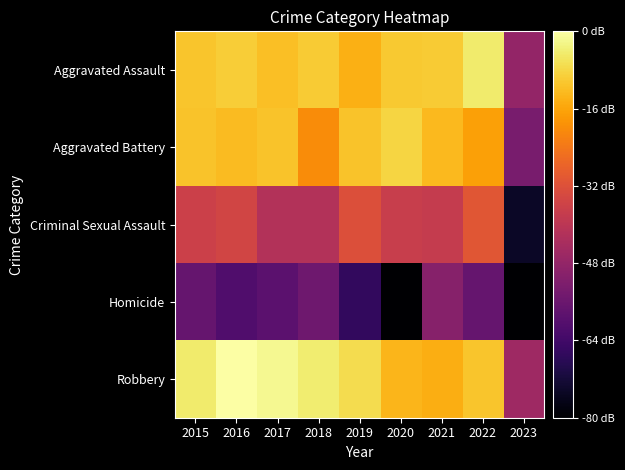

Rank the series at 2018 from lowest to highest value.

Homicide, Criminal Sexual Assault, Aggravated Battery, Aggravated Assault, Robbery